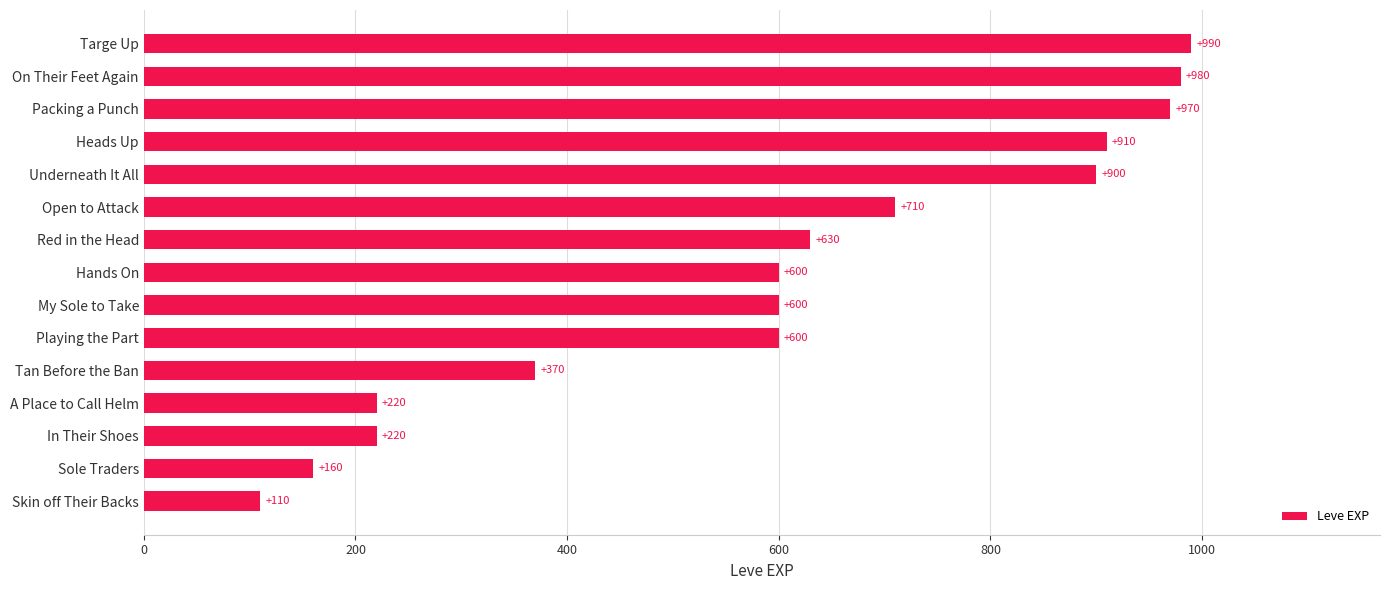

What is the ratio of the value at Packing a Punch to the value at Hands On?

1.6